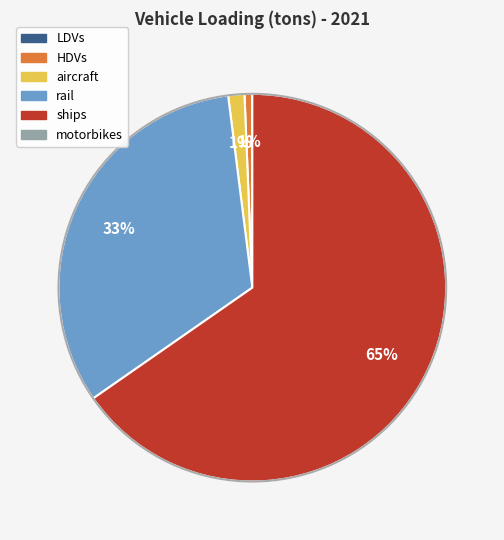

To the nearest percent, what is the difference between the largest and smallest slice percentages?

65%